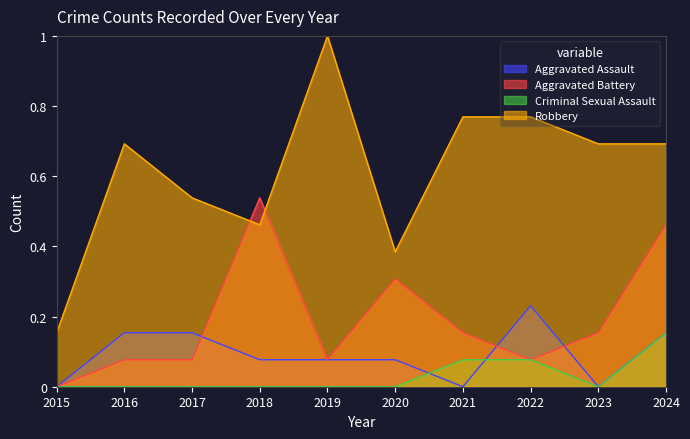

Rank the series at 2021 from lowest to highest value.

Aggravated Assault, Criminal Sexual Assault, Aggravated Battery, Robbery